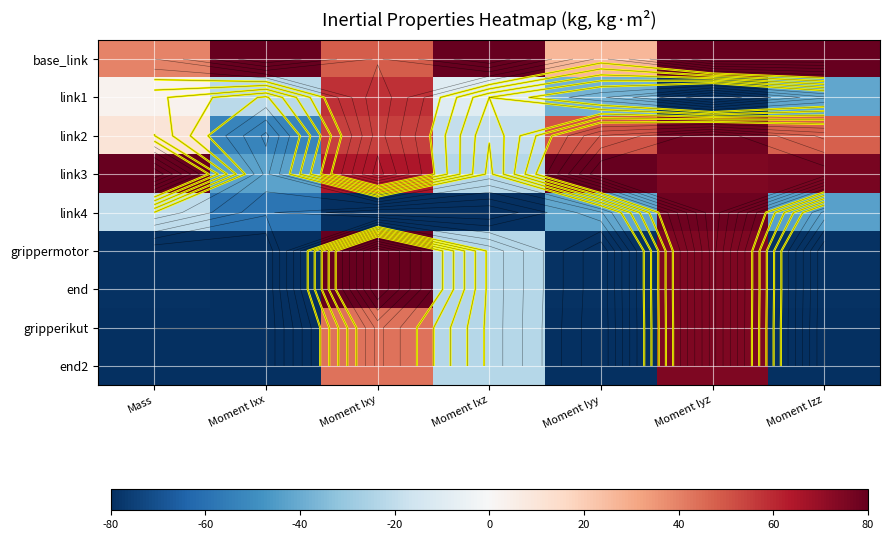

At Moment Izz, list the series in order from smallest to largest.

gripperikut, end2, grippermotor, end, link4, link1, link2, link3, base_link